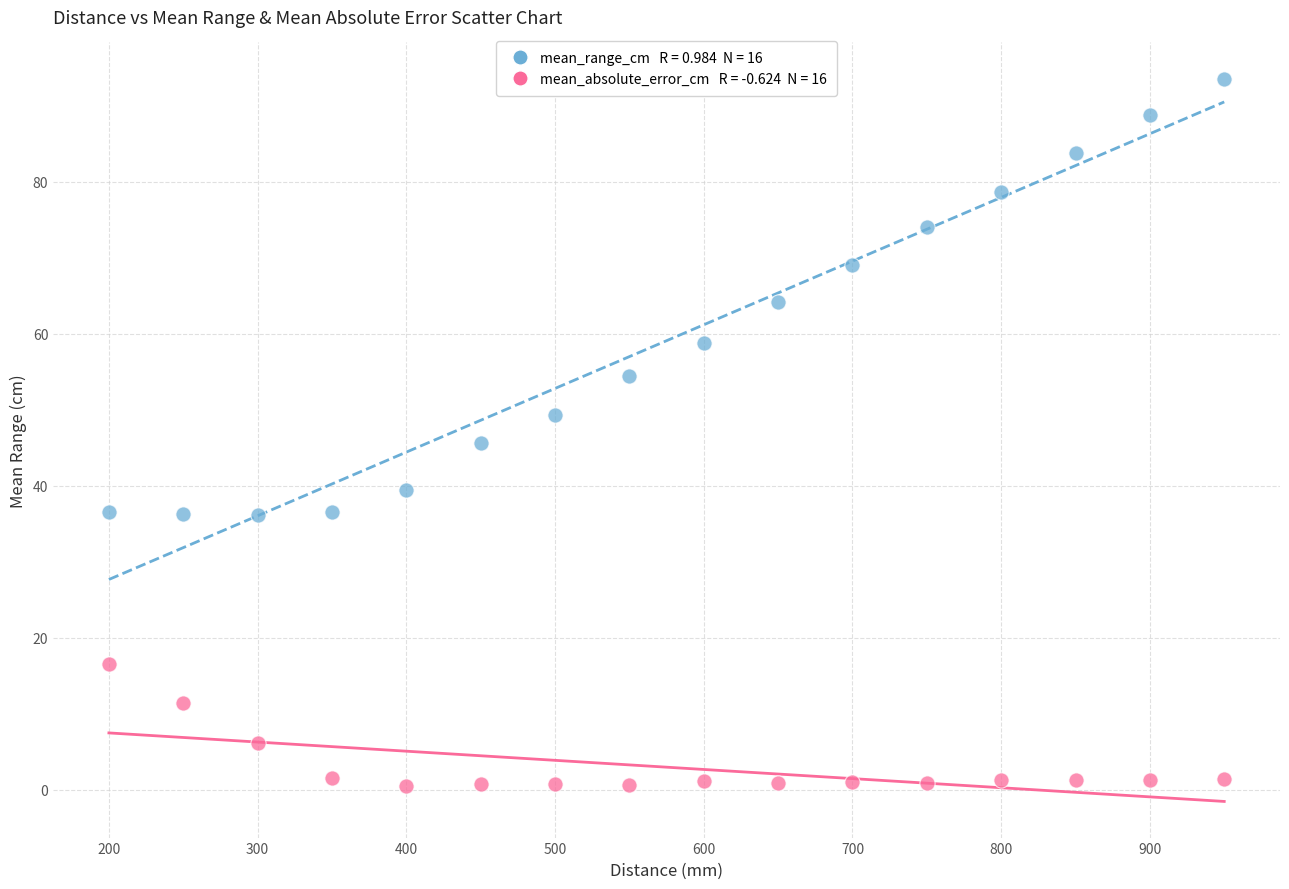

Across all data points, what is the range of X values (max minus min)?

750.0